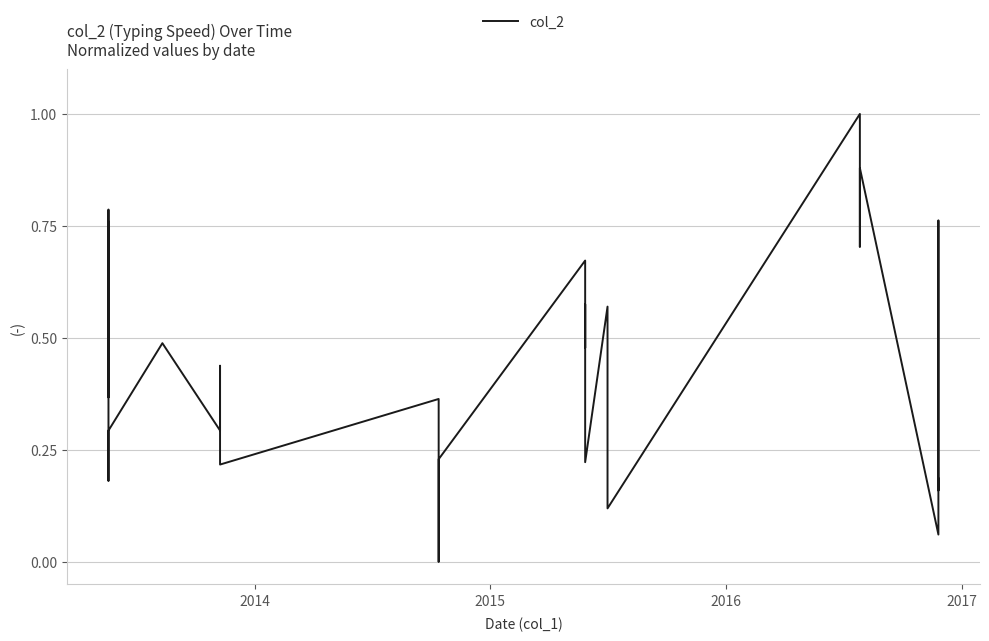

What is the difference between the maximum and minimum values?

1.0